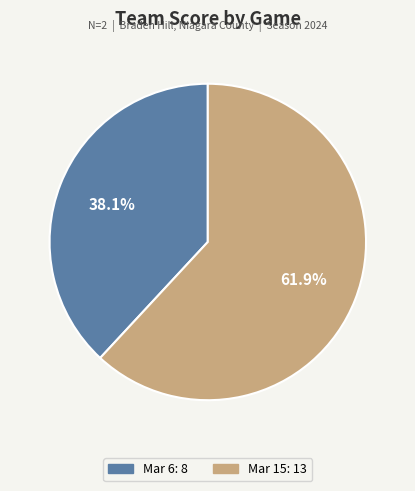

Which slice is the largest?

Mar 15